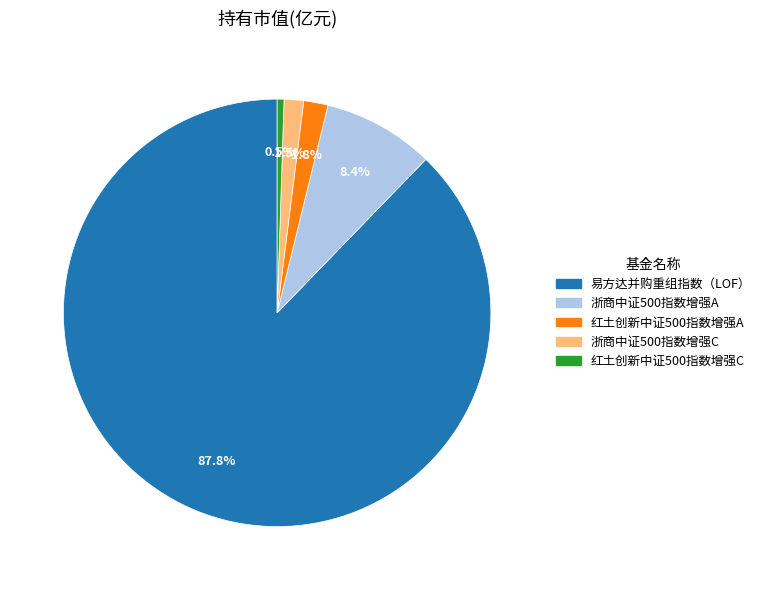

The 易方达并购重组指数（LOF） slice represents 75% of the pie. True or false?

False